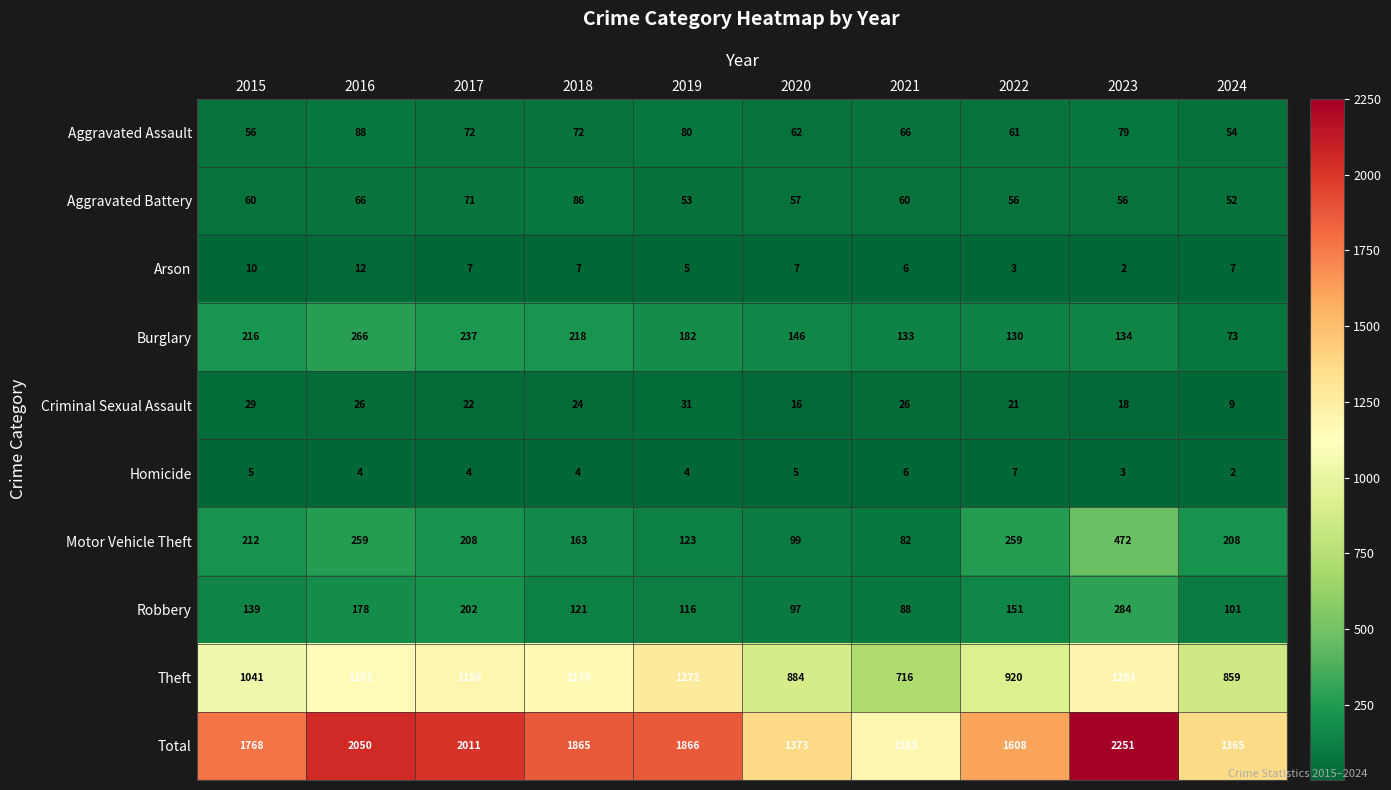

What is the maximum value shown in the chart?

2251